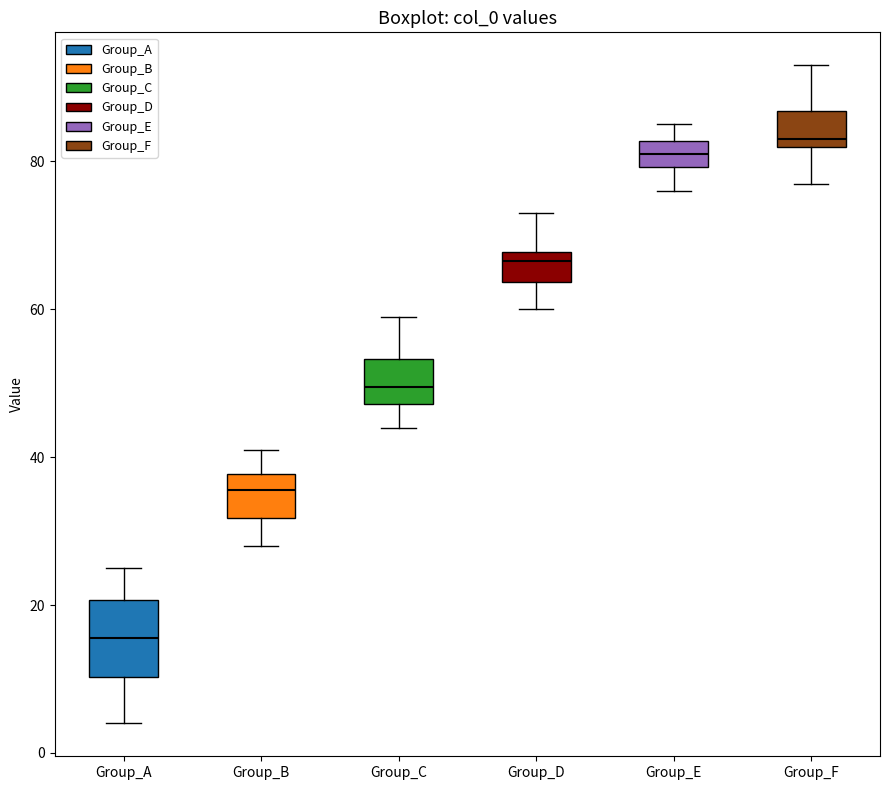

Where is the lower edge of the box for Group_E on the y-axis? The values are not printed on the chart, so give them approximately, as read against the axis.

80